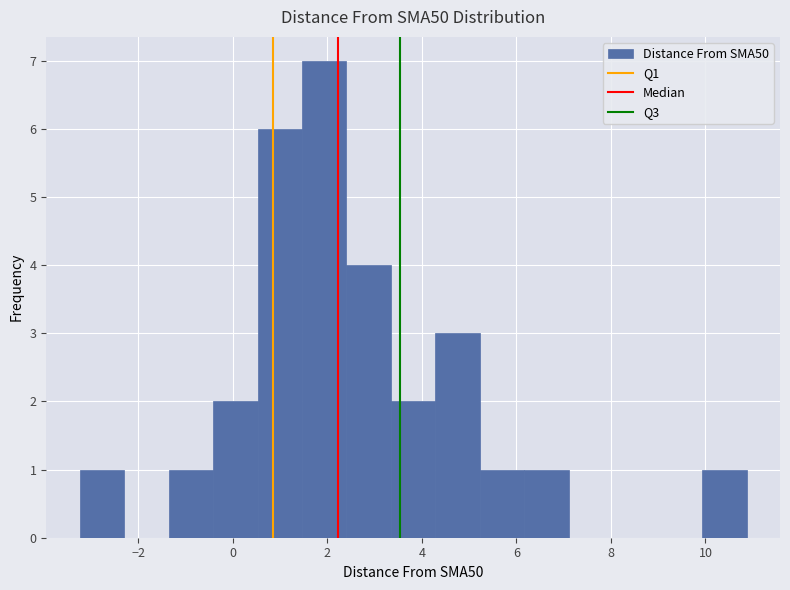

What is the height of the bar covering -1.4 to -0.4 on the x-axis? Neither the bar edges nor the heights are printed on the chart, so give them approximately, as read against the axes.

1